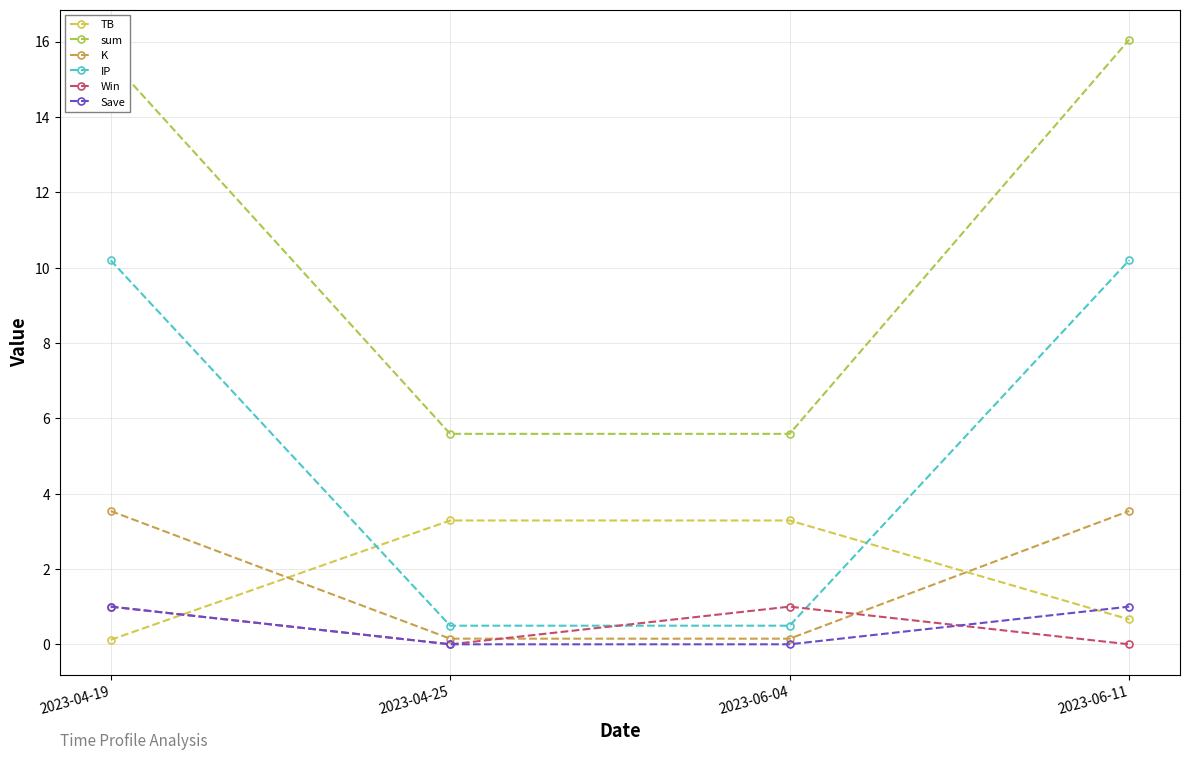

After their last crossing, which series has the higher values: Win or Save?

Save